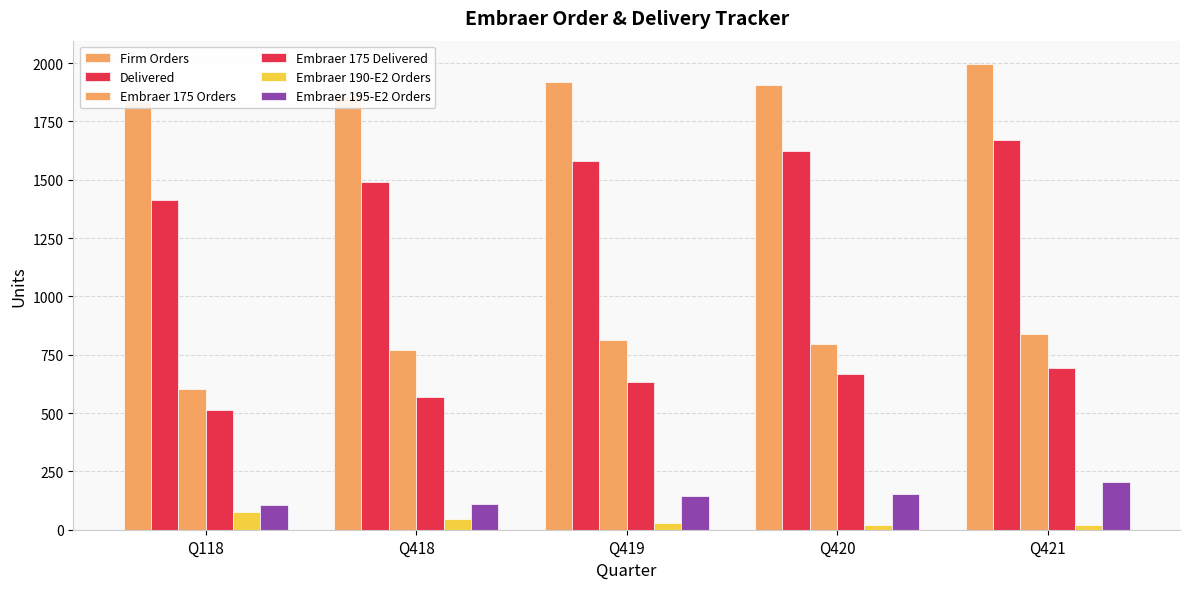

What is the maximum value shown in the chart?

1996